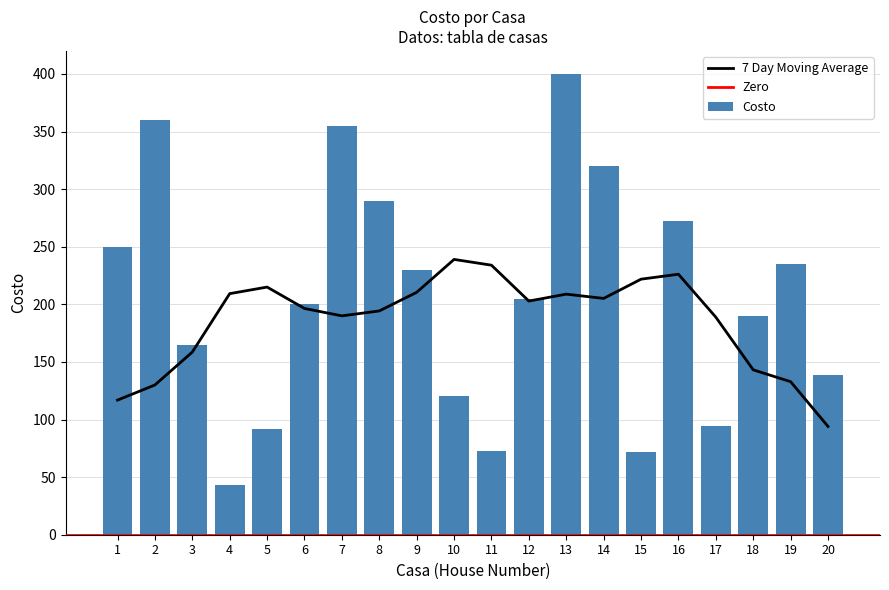

What is the value of the 19th bar from the left?

235